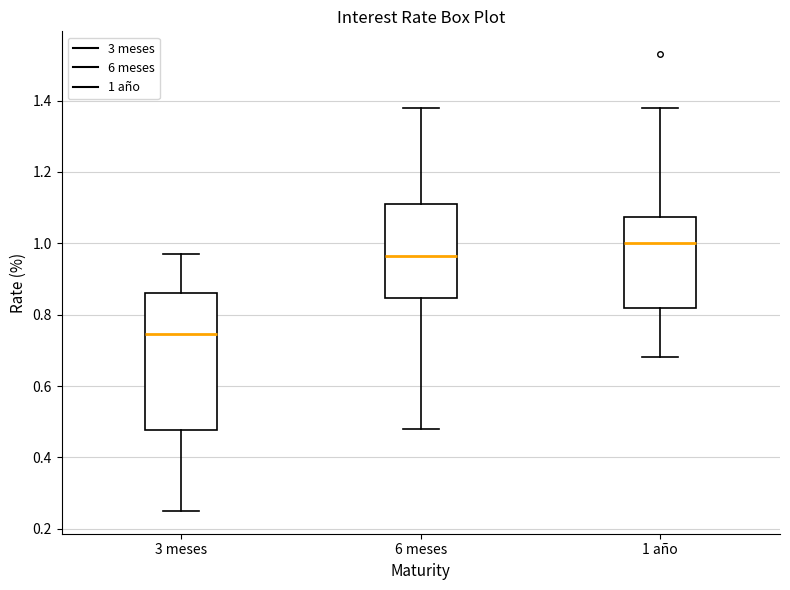

Comparing the boxes themselves (not the whiskers), which one is the tallest?

3 meses